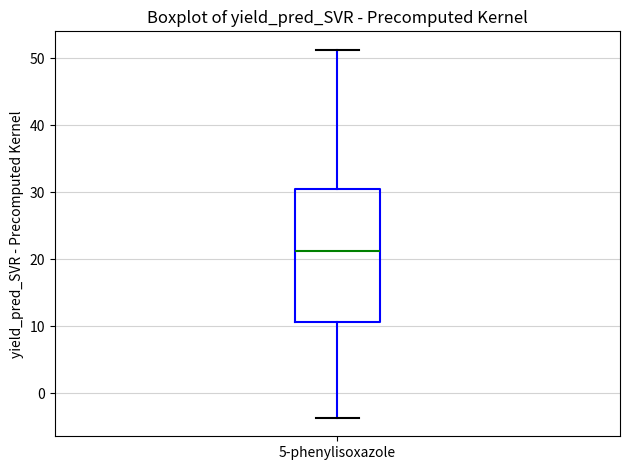

Read this box plot against the y-axis: the position of the median line, the range covered by the box, and the ends of both whiskers. The values are not printed on the chart, so give them approximately, as read against the axis.

median 21, box 11 to 31, whiskers -4 to 51